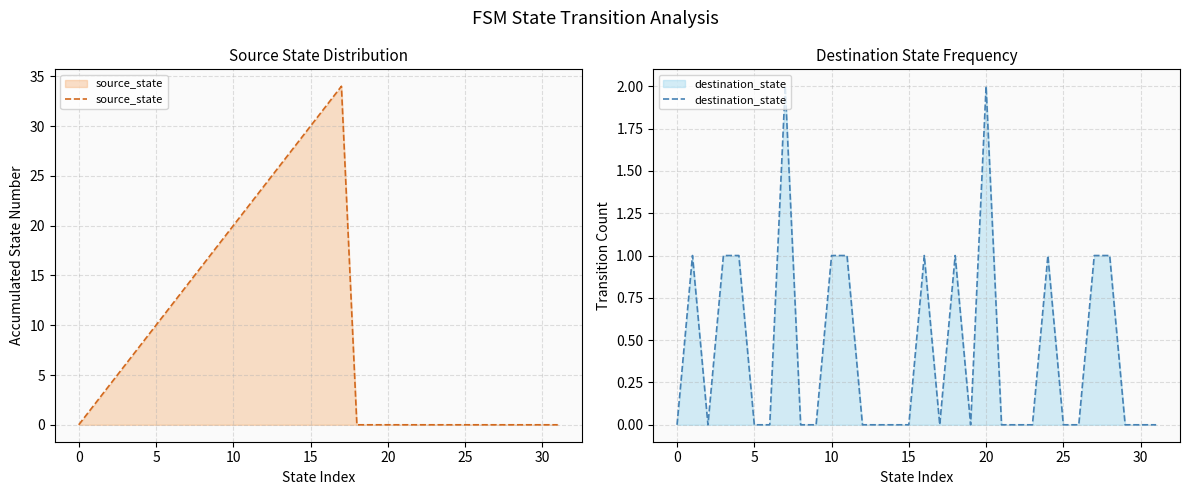

The destination_state series shows 0 at 23. True or false?

True